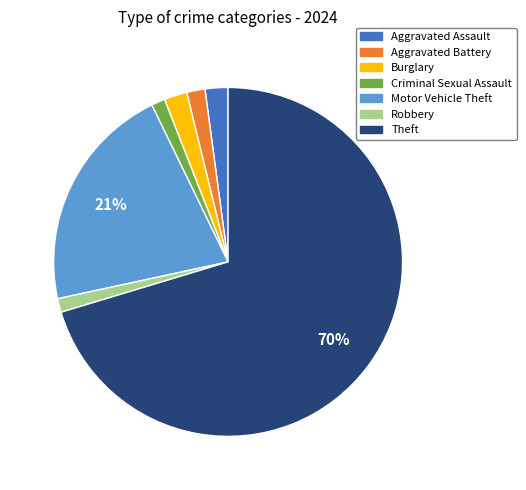

Which slice is the largest?

Theft